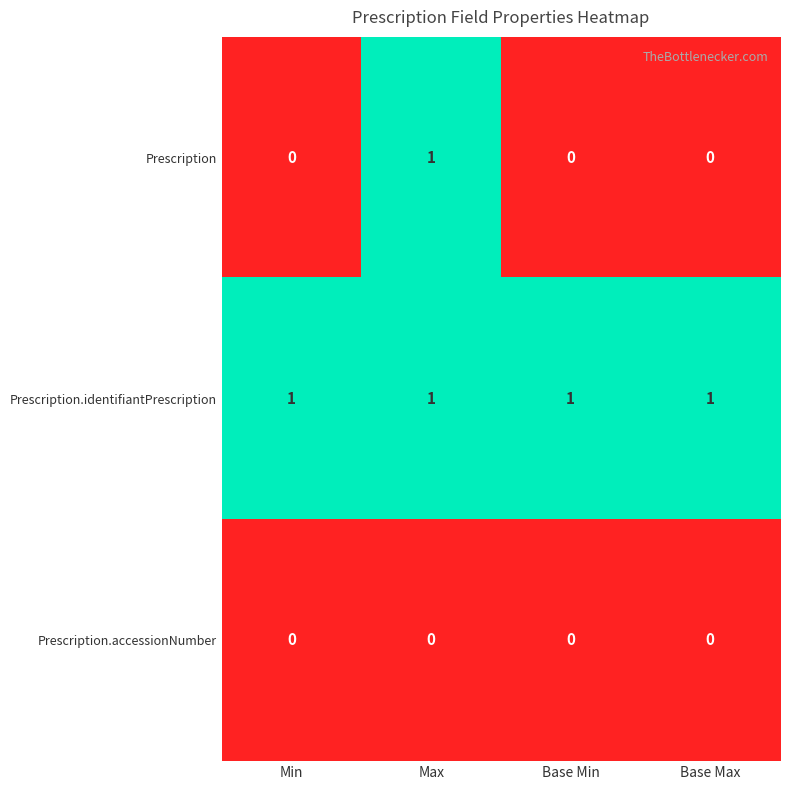

How many distinct data groups are displayed?

3